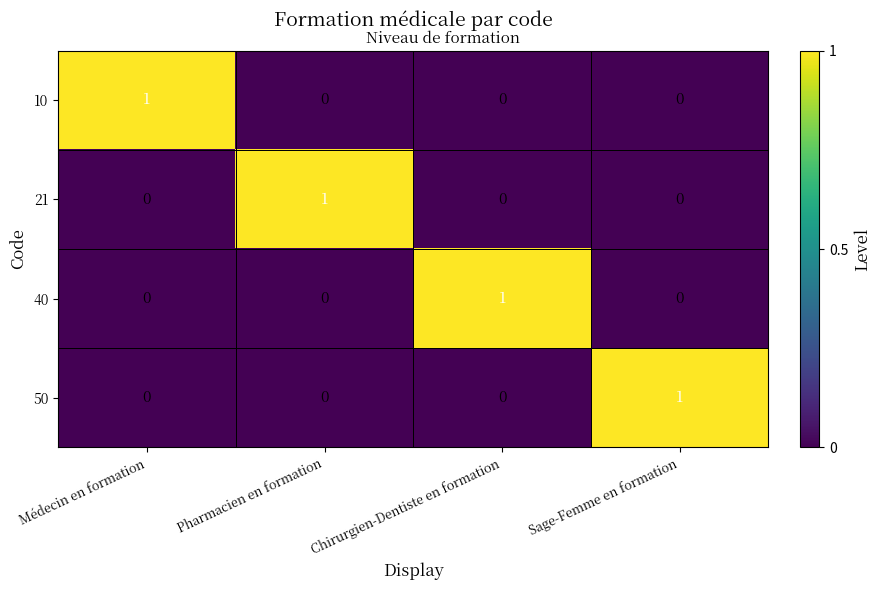

Which category has the highest value in the 40 series?

Chirurgien-Dentiste en formation